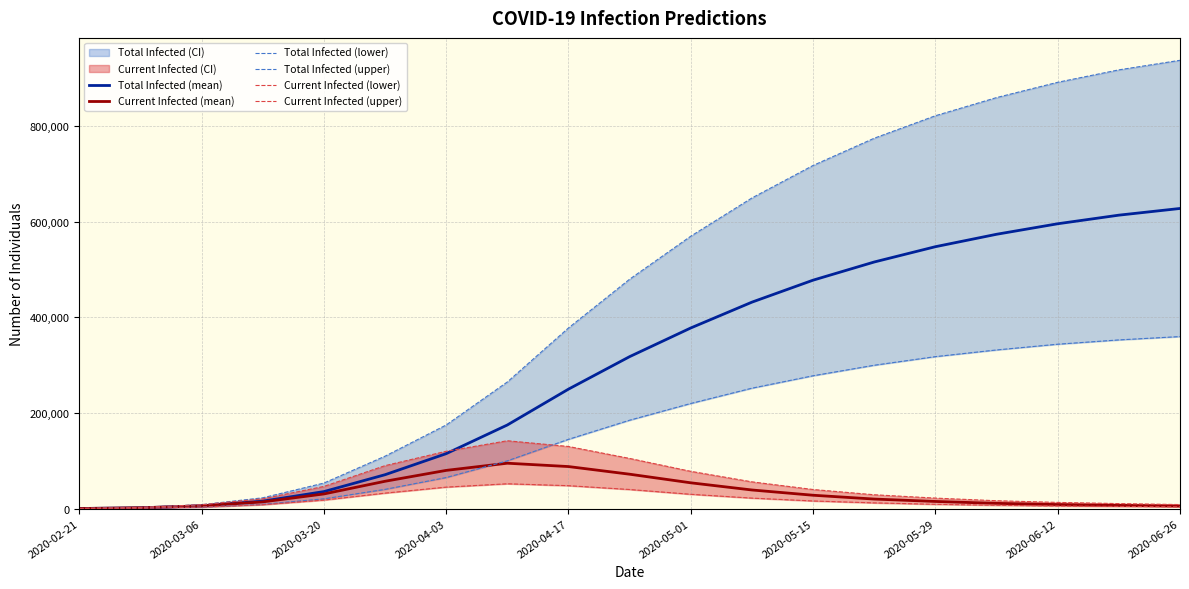

True or false: Current Infected (lower) and Current Infected (upper) intersect in this chart.

False